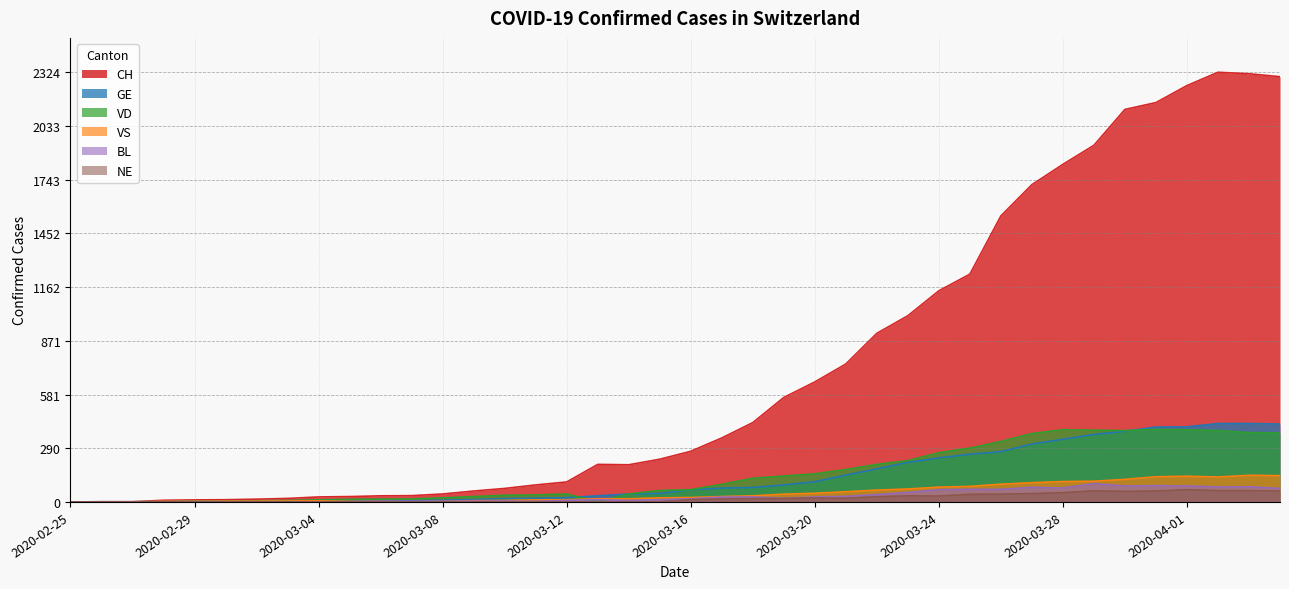

What is the spread (max minus min) of values at 2020-02-26?

1